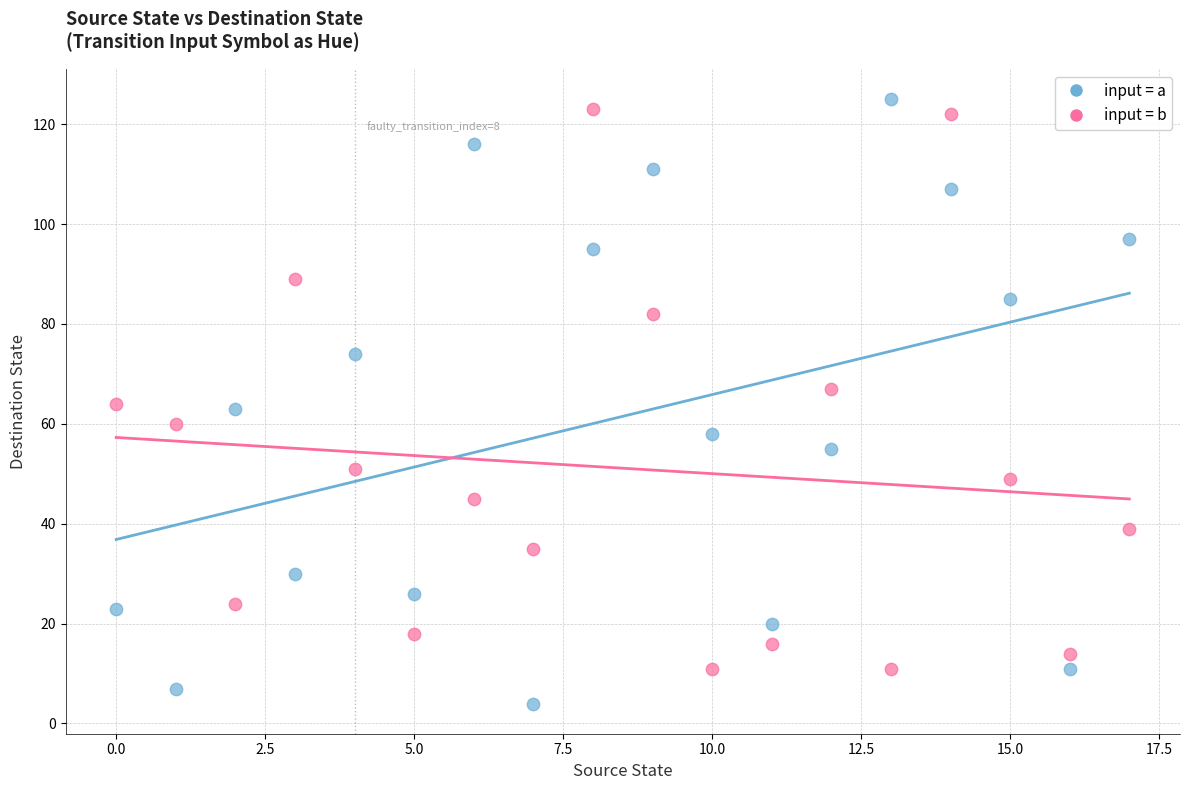

Which series has the widest spread of Y values?

input = a